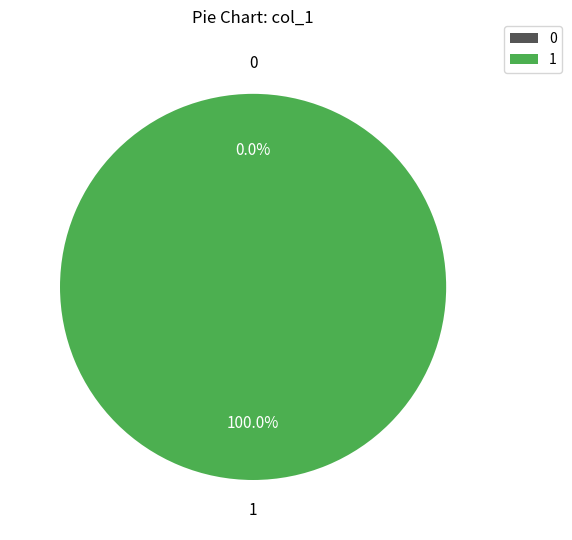

Count the number of slices in the pie.

2